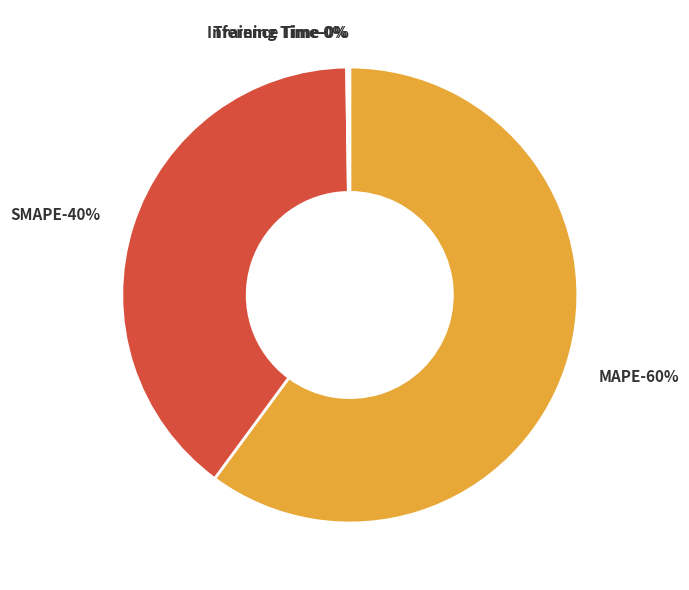

How many segments does this pie chart have?

4